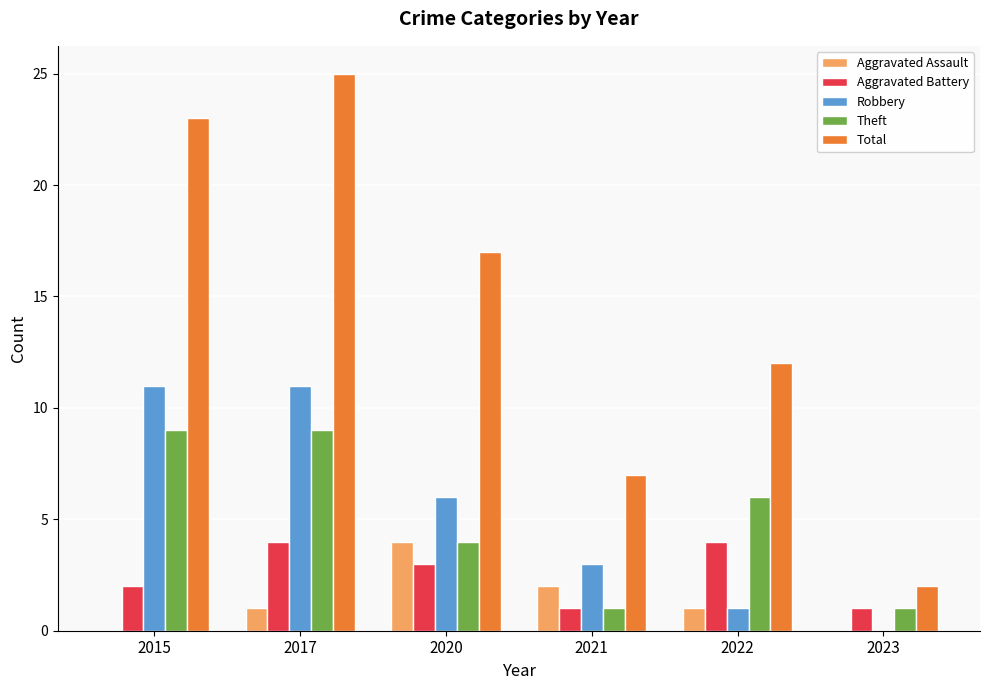

Are the bars grouped side by side (vs. stacked)?

Yes